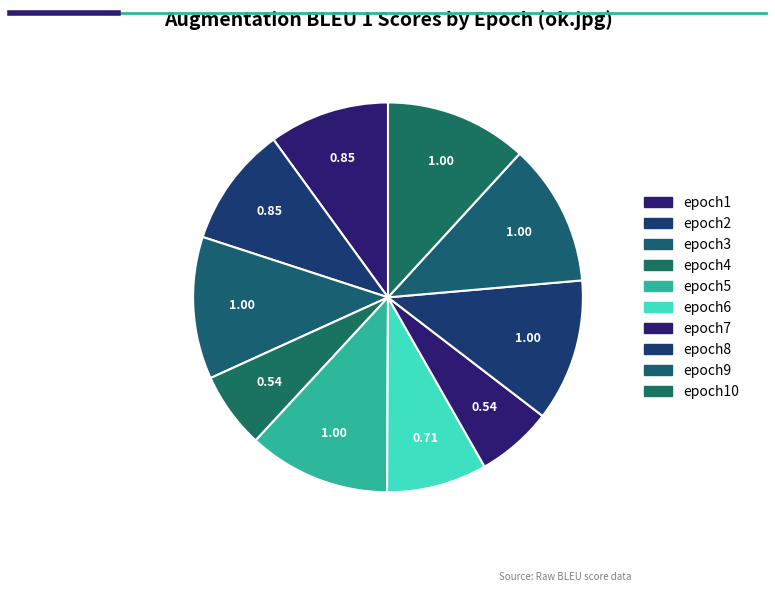

How many slices are in this pie chart?

10